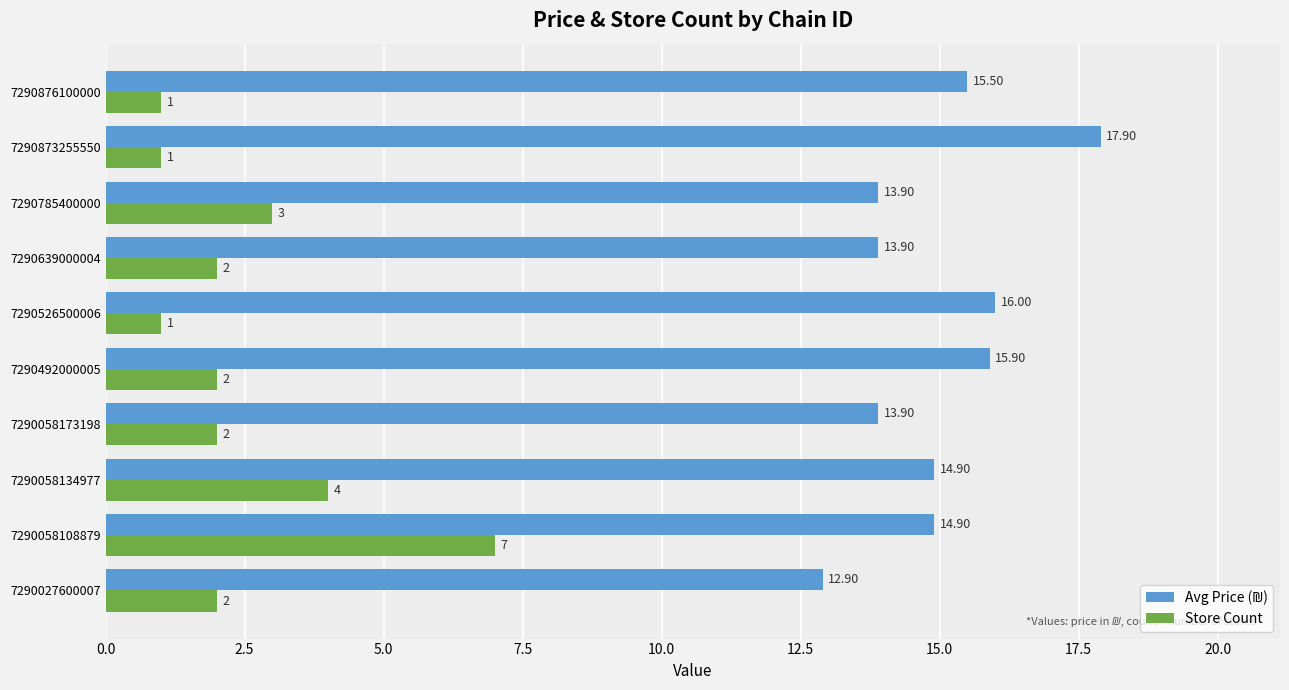

Which series has the widest spread of values?

Store Count